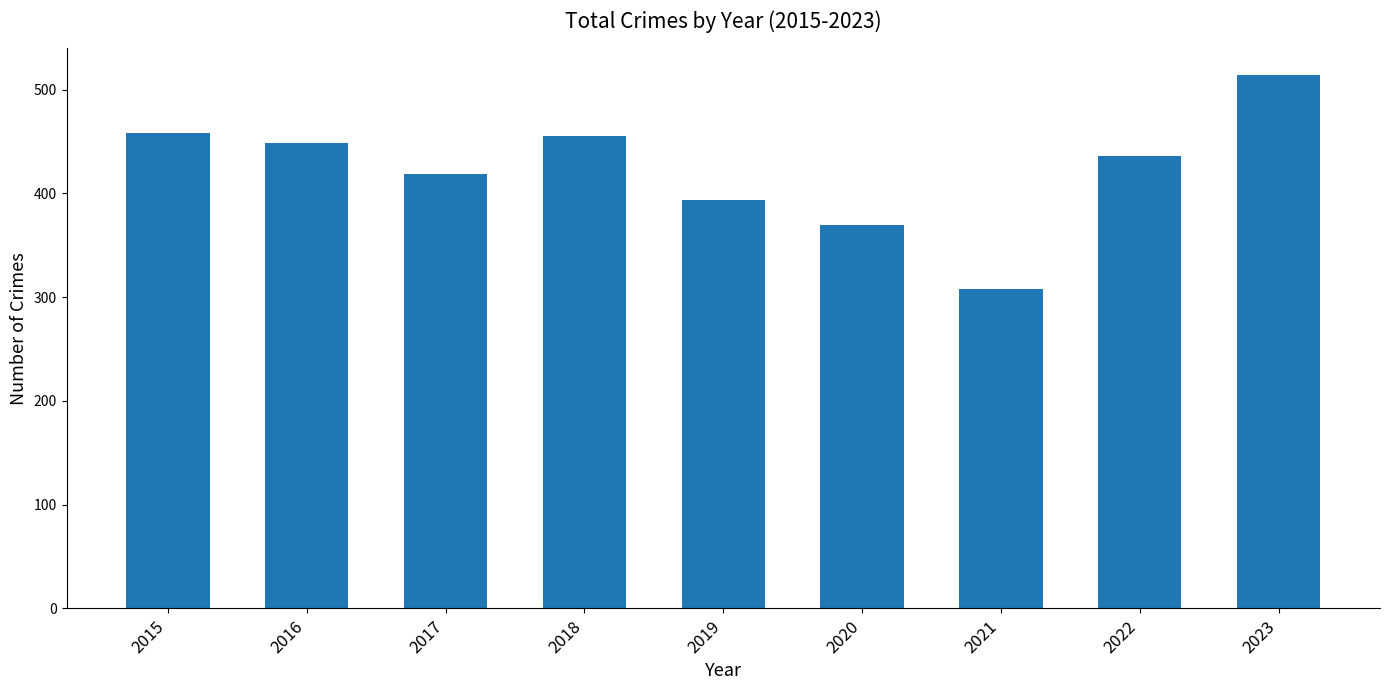

What is the smallest value displayed?

308